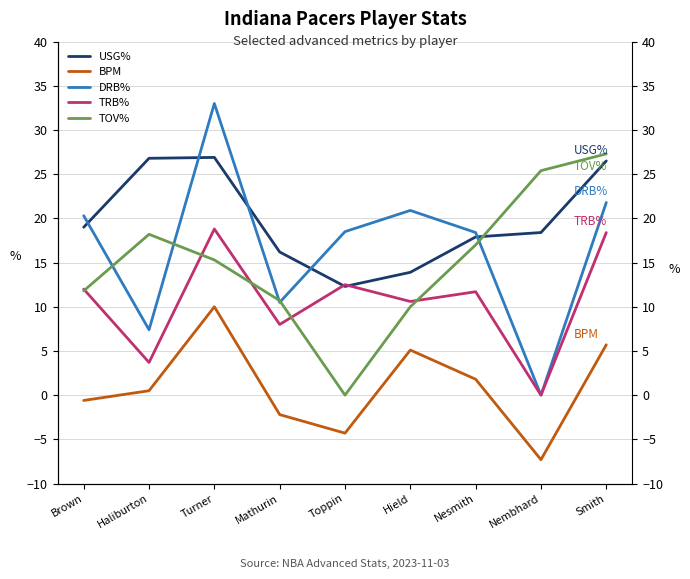

True or false: DRB% and TOV% cross at least once.

True